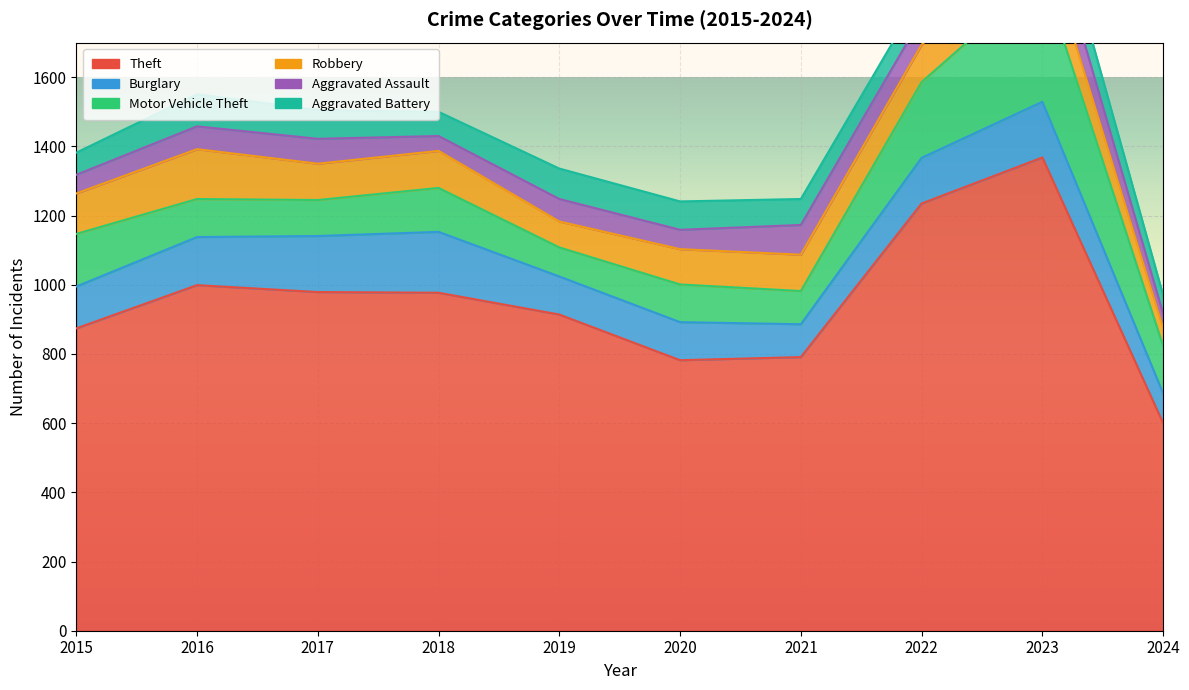

True or false: Motor Vehicle Theft and Theft intersect in this chart.

False